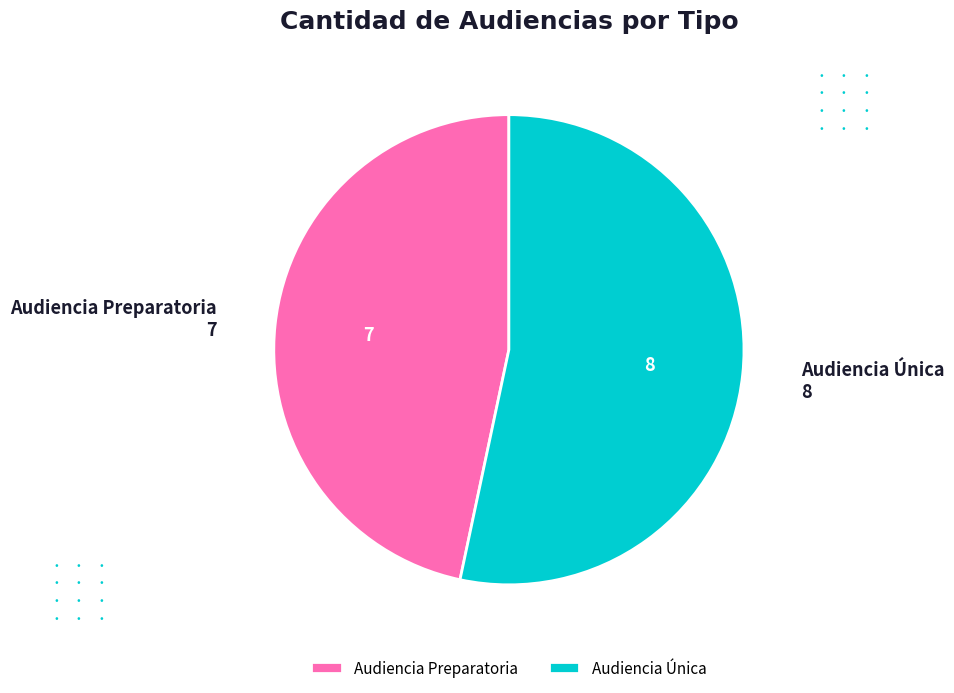

What is the smallest slice in the pie chart?

Audiencia Preparatoria